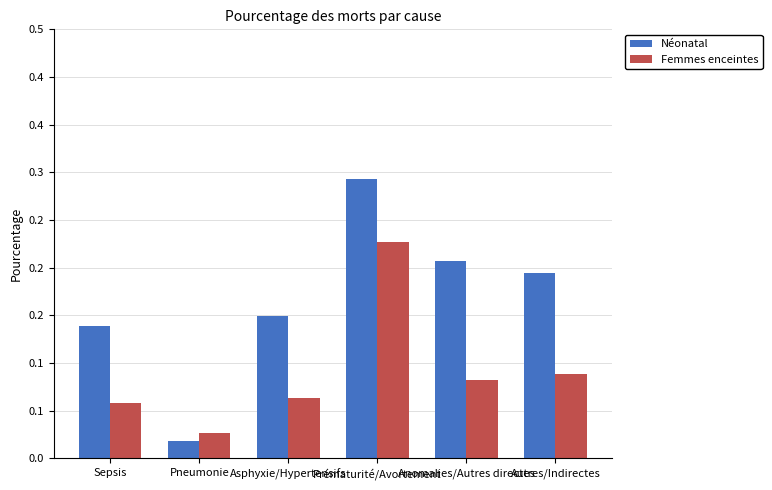

What are all the series names shown in the legend?

Néonatal, Femmes enceintes